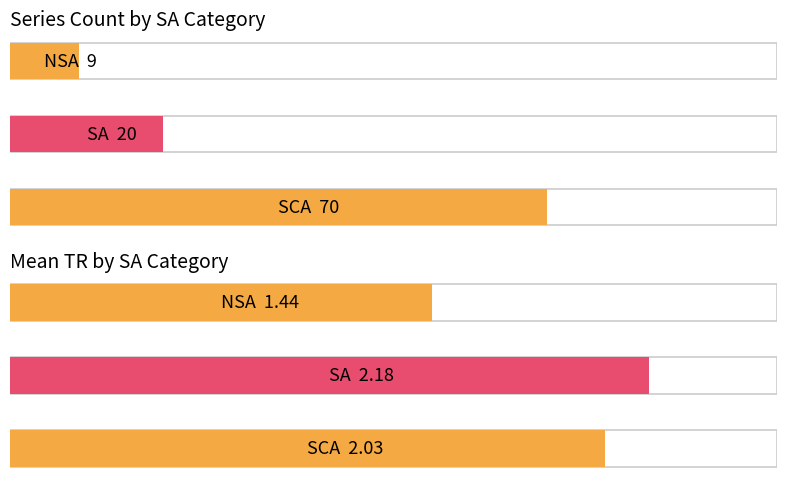

At which category is the sum across all series the highest?

SCA